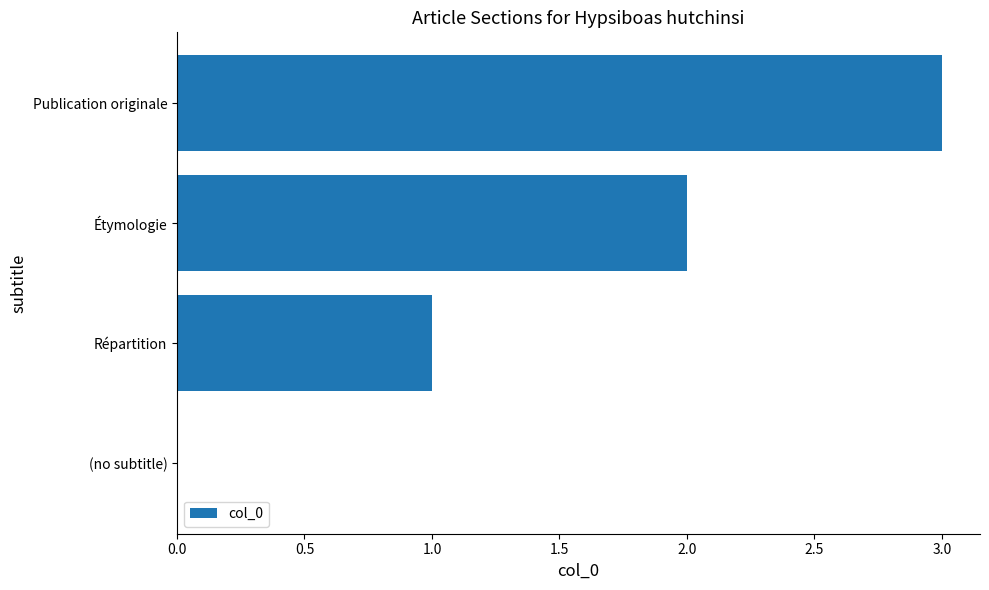

What is the change in value from (no subtitle) to Publication originale?

+3